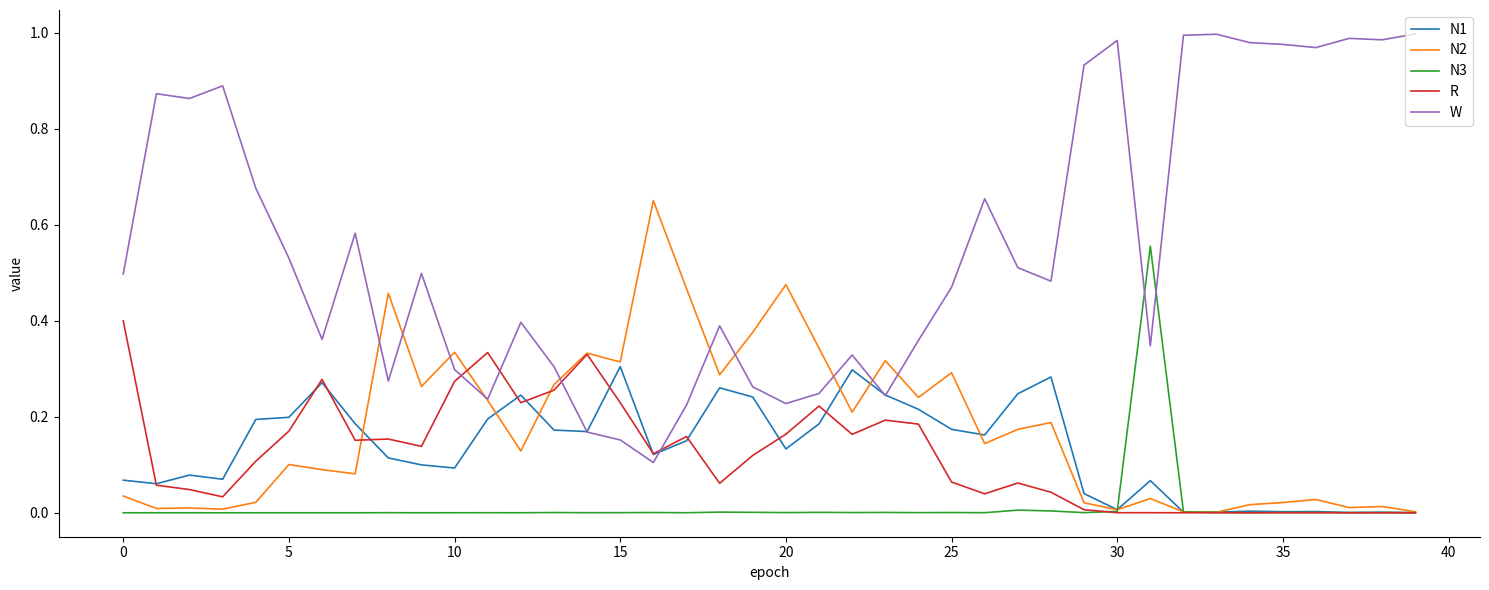

Which series has the widest spread of values?

W